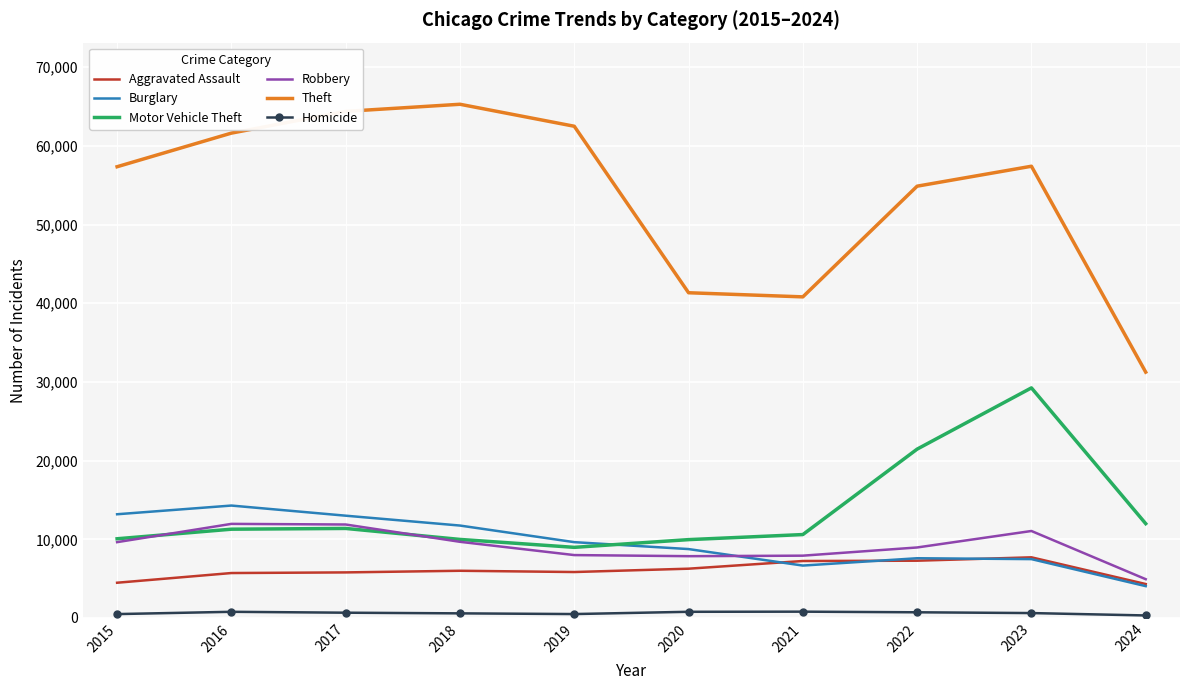

The value of Theft at 2016 is 61623. True or false?

True